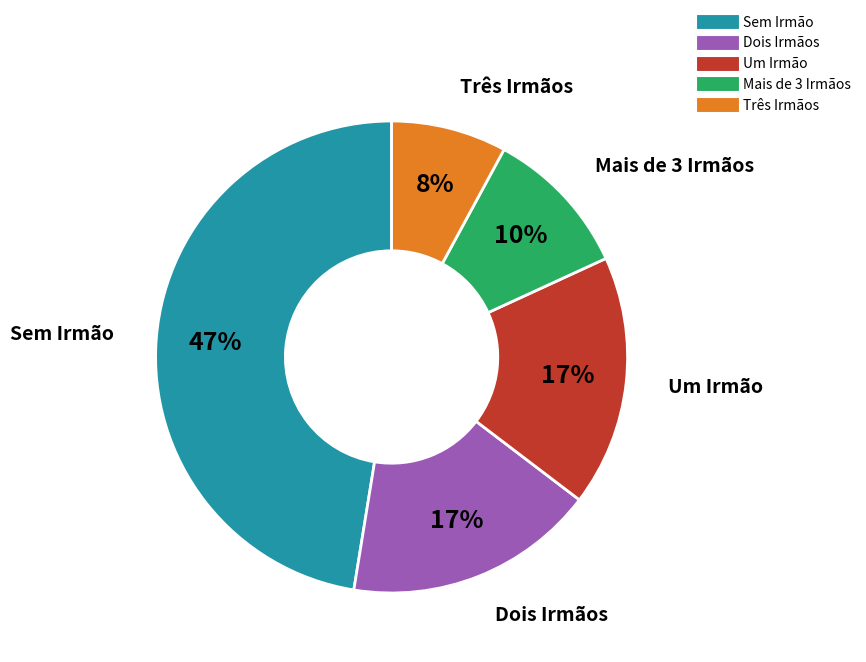

Which has a higher value, Mais de 3 Irmãos or Dois Irmãos?

Dois Irmãos